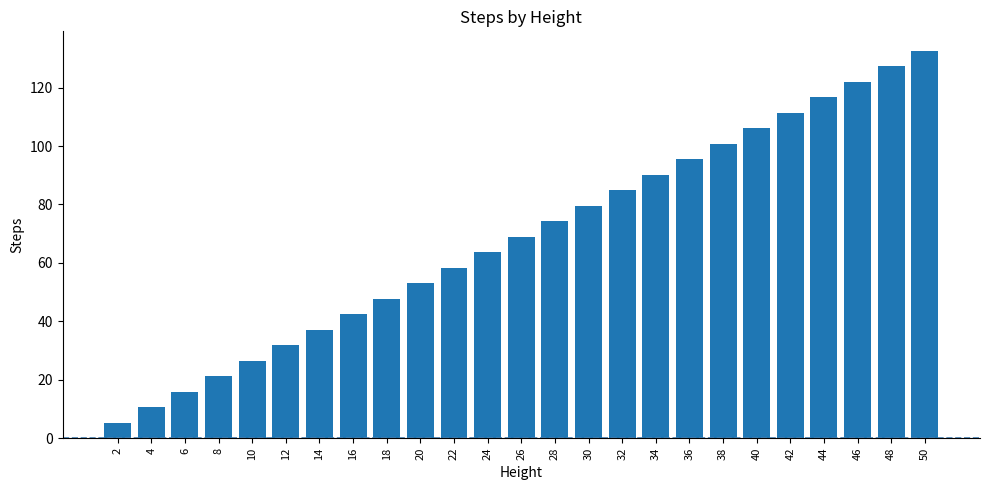

Where is the data nearest to the value 68?

26